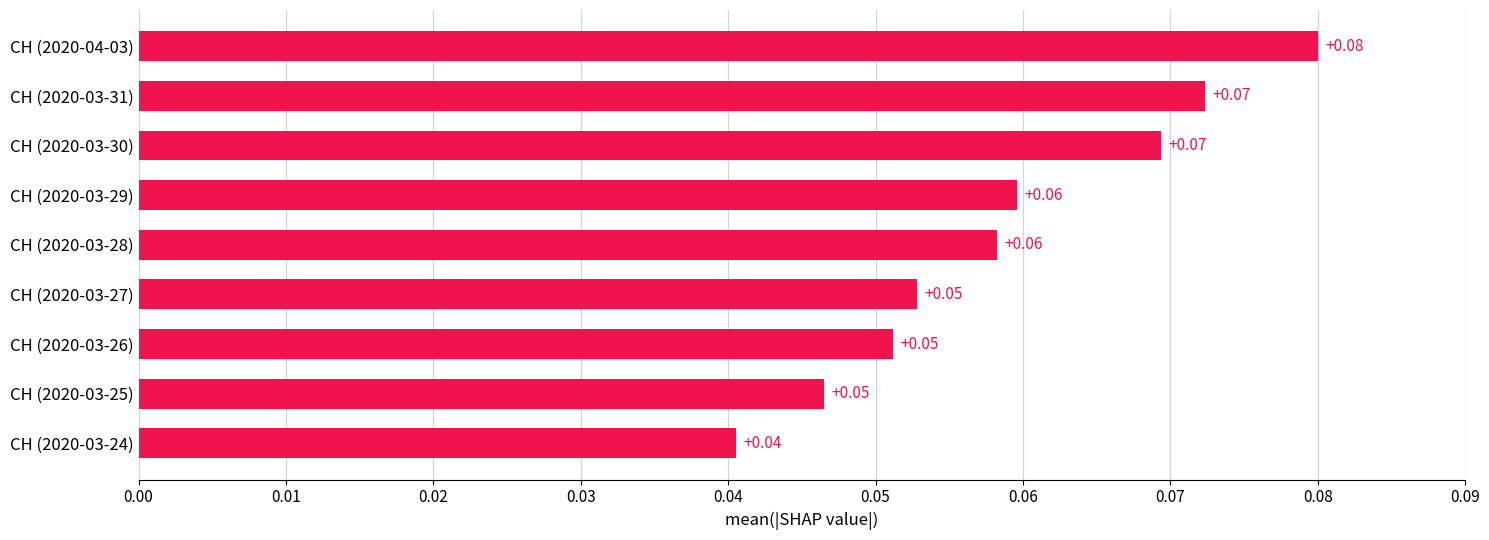

What is the sum of all values?

0.5